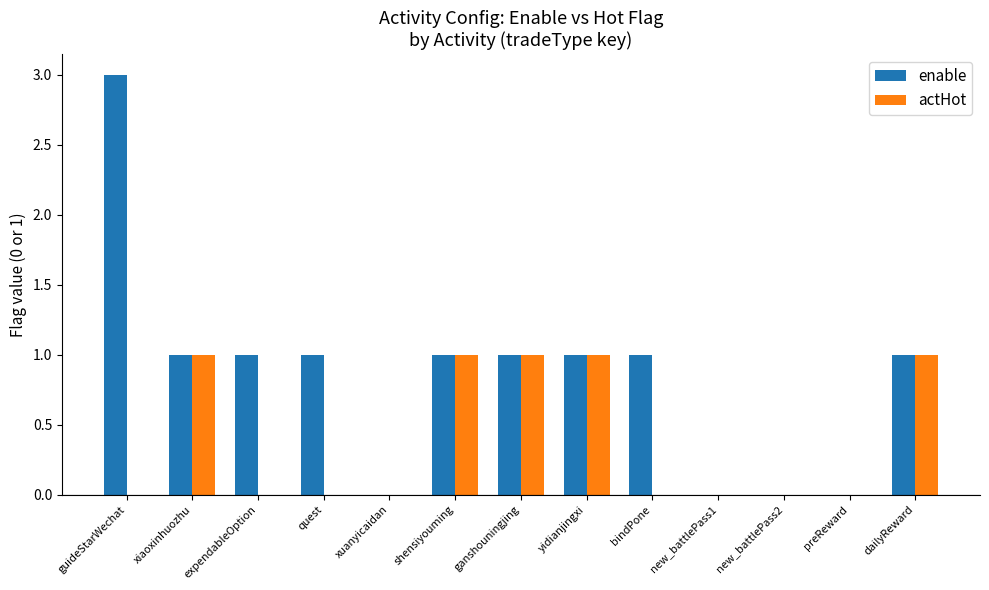

What is the maximum value shown in the chart?

3